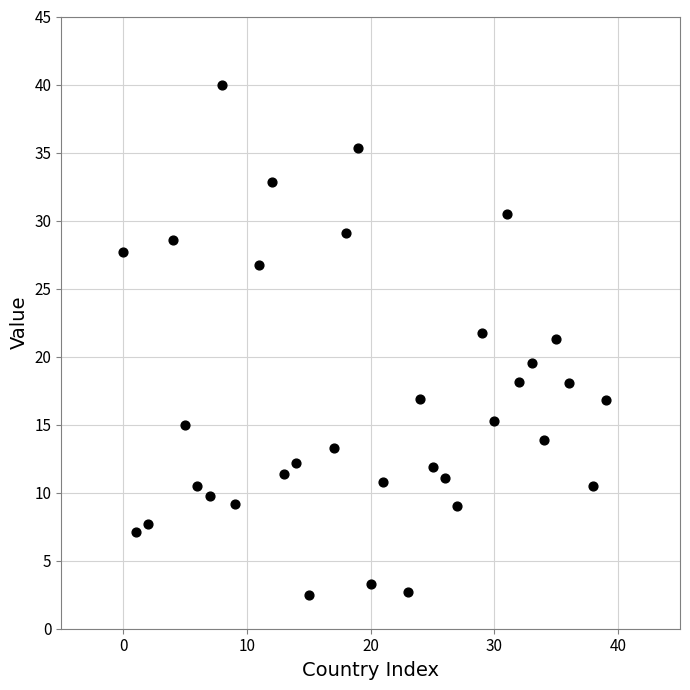

What is the range of X values (max minus min)?

39.0